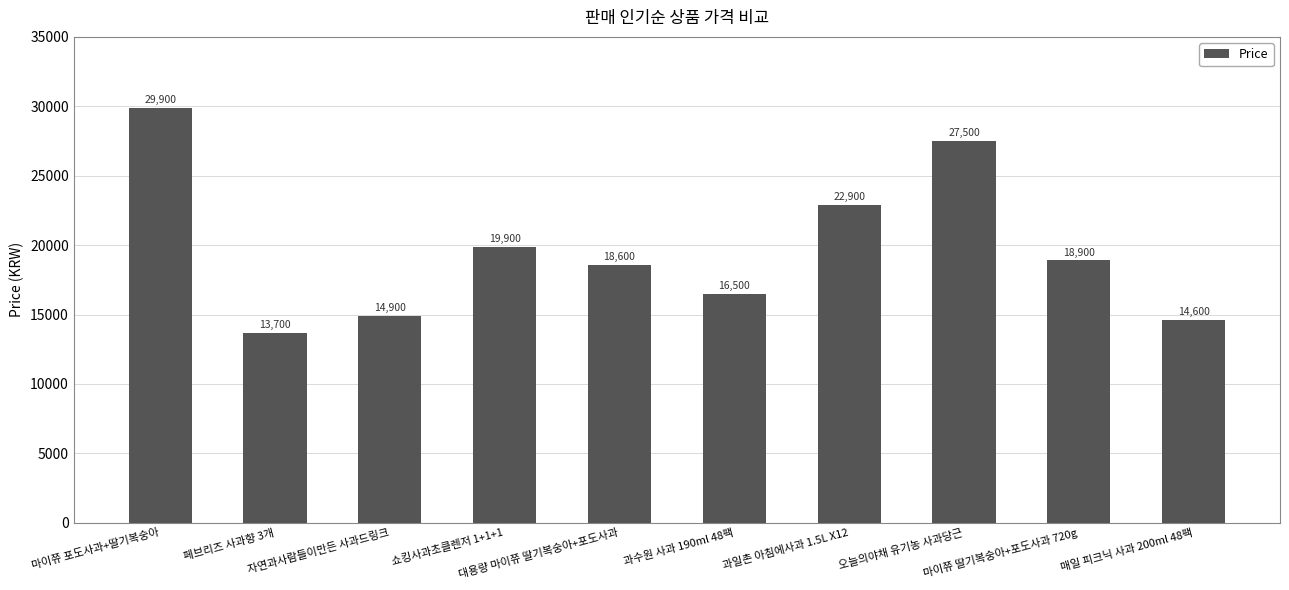

List the labels in order of value, largest first.

마이쮸 포도사과+딸기복숭아, 오늘의야채 유기농 사과당근, 과일촌 아침에사과 1.5L X12, 쇼킹사과초클렌저 1+1+1, 마이쮸 딸기복숭아+포도사과 720g, 대용량 마이쮸 딸기복숭아+포도사과, 과수원 사과 190ml 48팩, 자연과사람들이만든 사과드링크, 매일 피크닉 사과 200ml 48팩, 페브리즈 사과향 3개